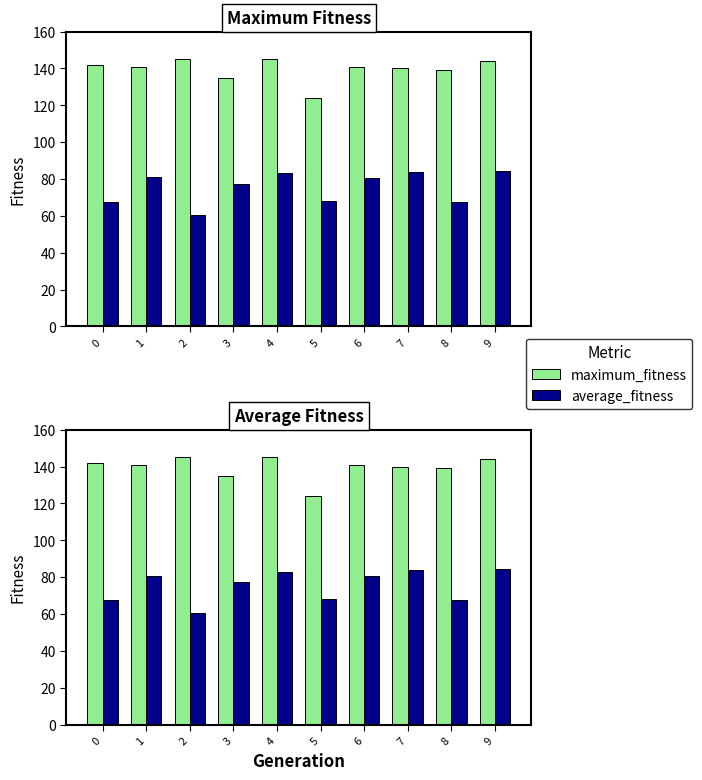

At which category is the sum across all series the highest?

9